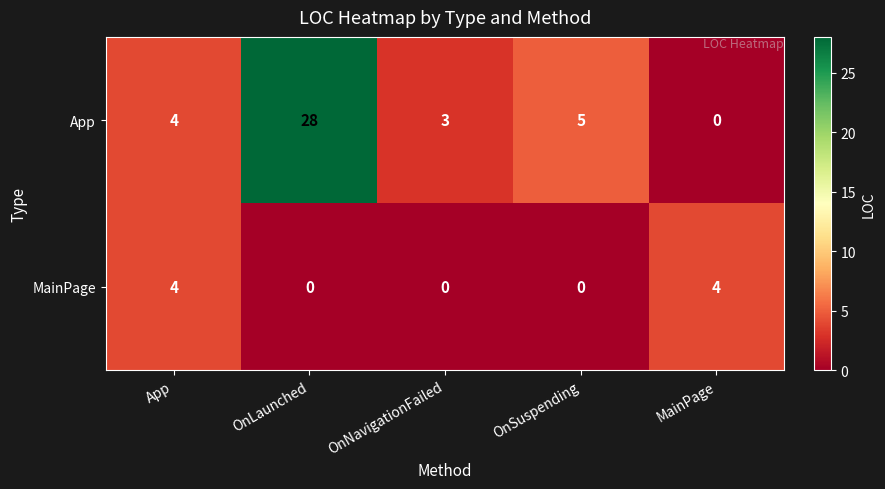

The MainPage series shows 2 at App. True or false?

False